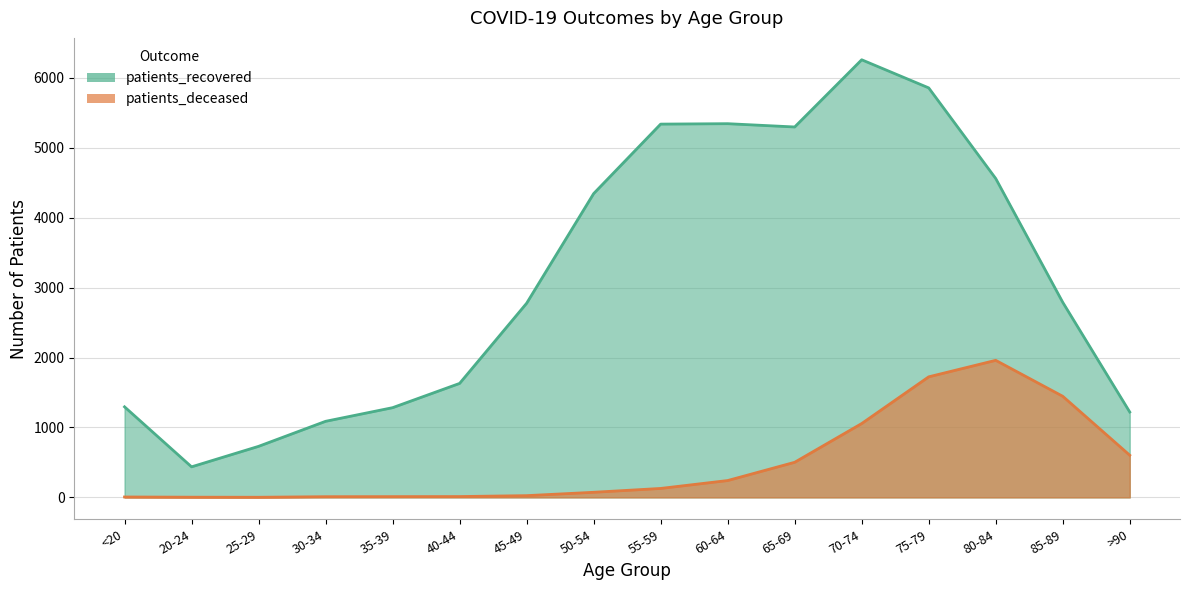

Which series has the largest total across all categories?

patients_recovered